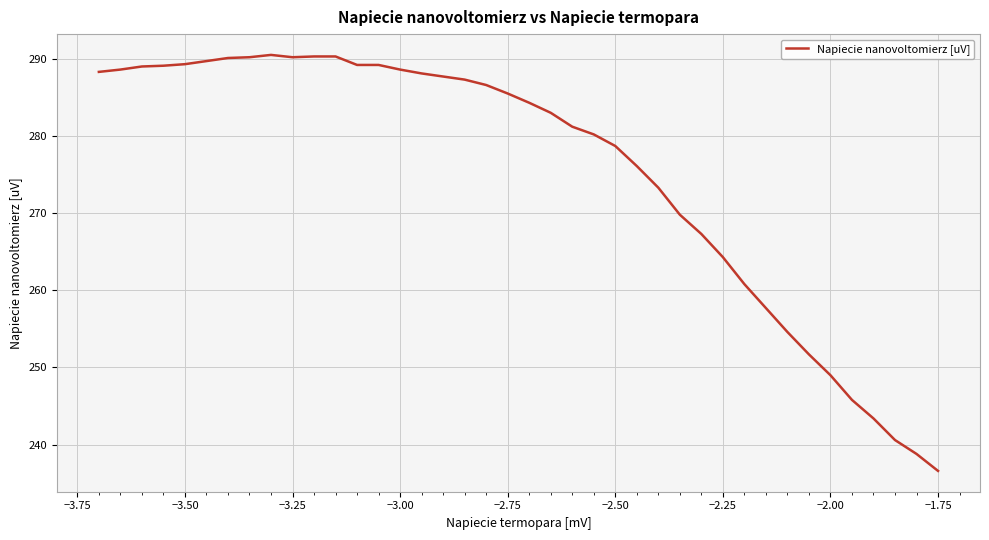

What is the maximum value shown in the chart?

290.5